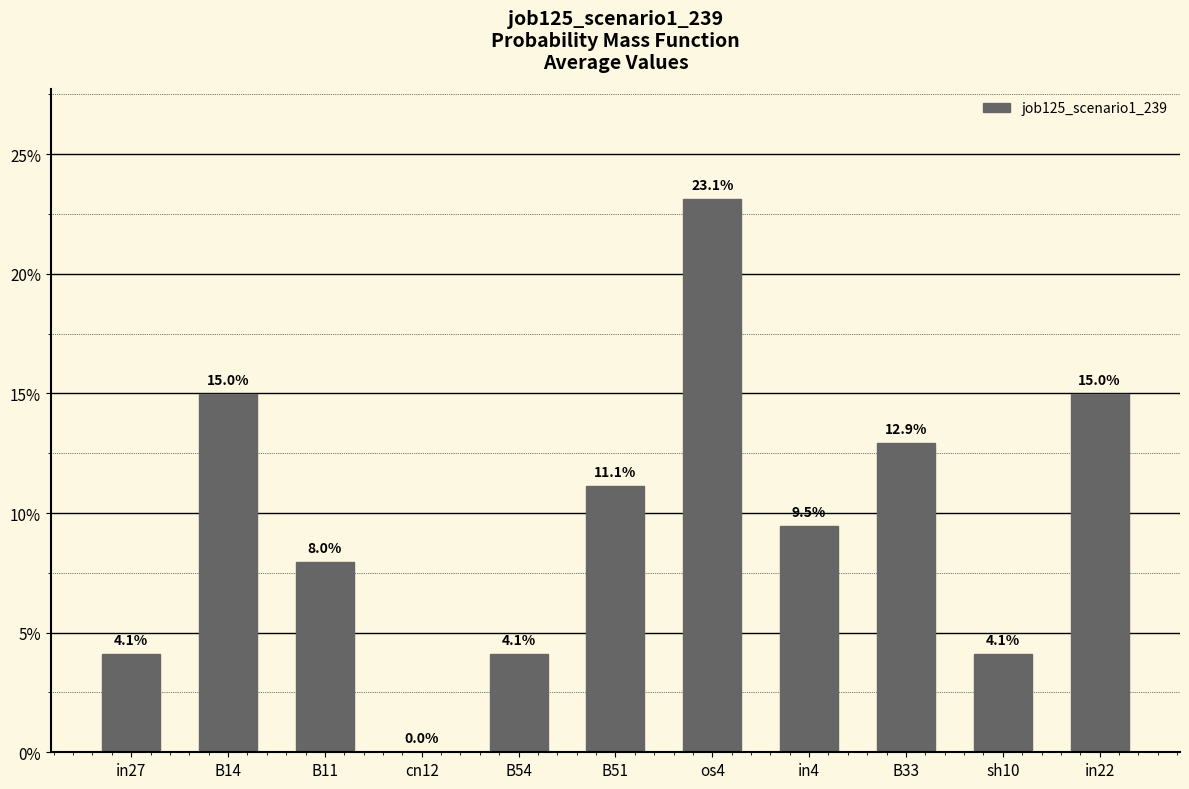

Count the number of categories in the chart.

11